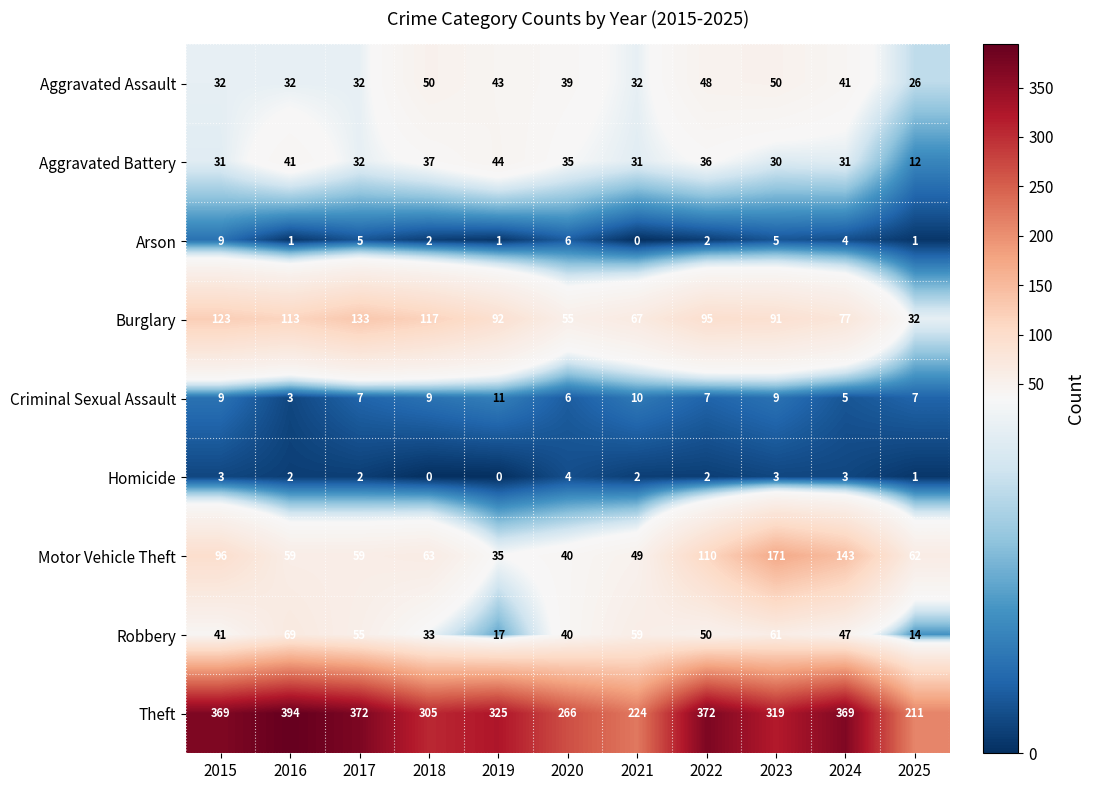

Is it true that Aggravated Battery equals 14 at 2015?

False